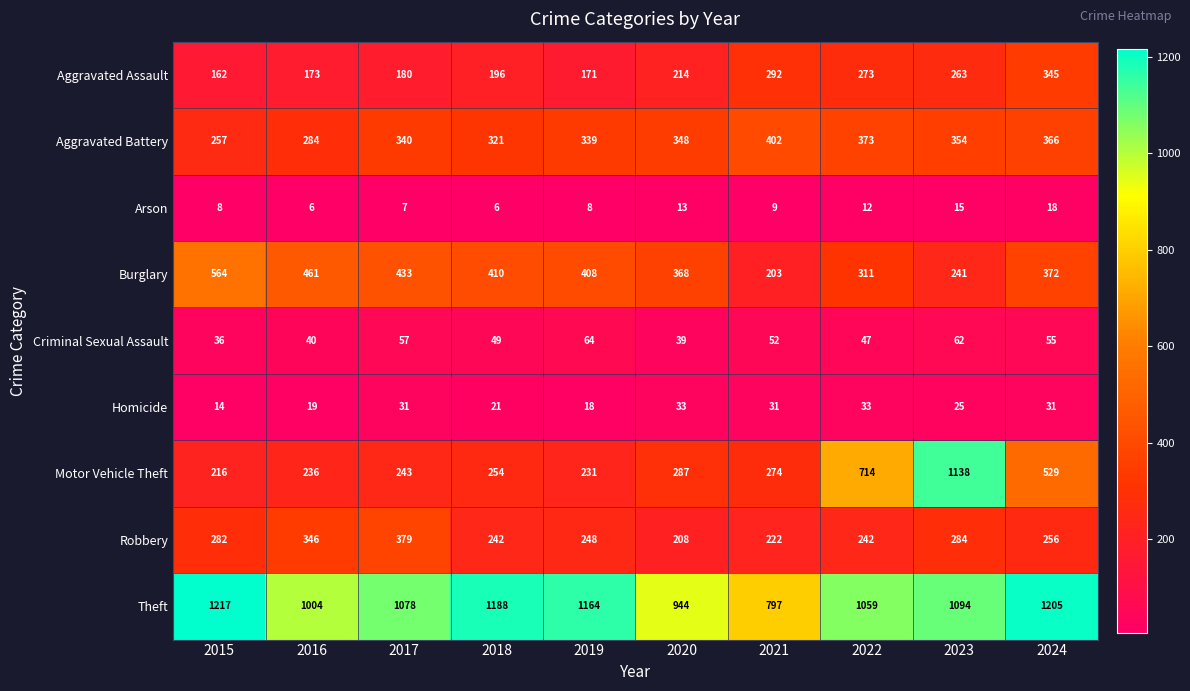

List the series in order of their peak value, highest first.

Theft, Motor Vehicle Theft, Burglary, Aggravated Battery, Robbery, Aggravated Assault, Criminal Sexual Assault, Homicide, Arson